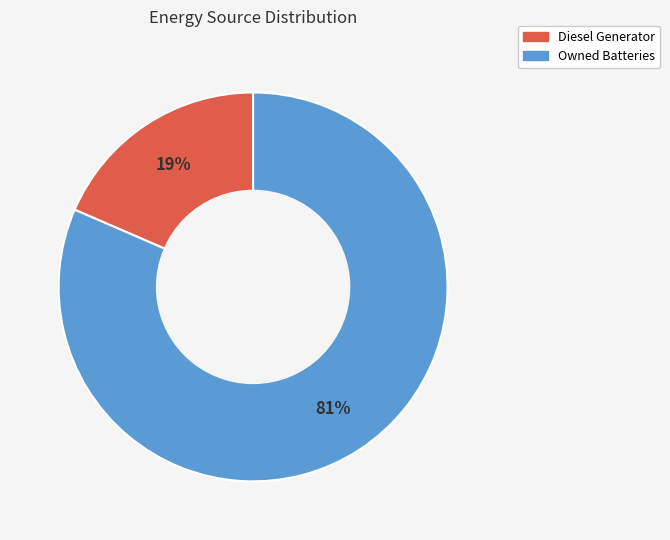

Is there a majority slice in this chart?

Yes